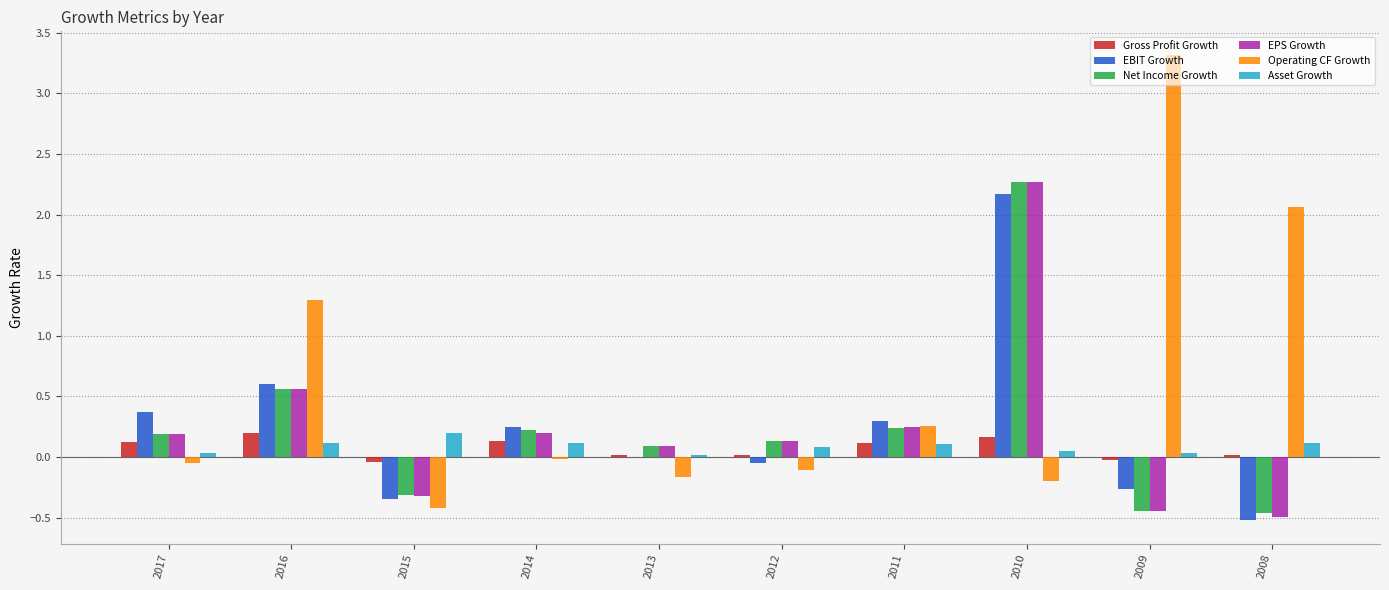

What are all the series names shown in the legend?

Gross Profit Growth, EBIT Growth, Net Income Growth, EPS Growth, Operating CF Growth, Asset Growth